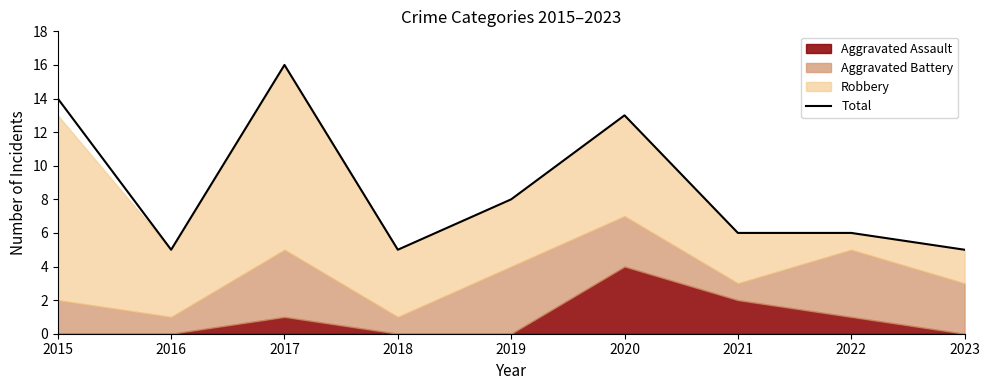

Which category has the lowest value across all series?

2016